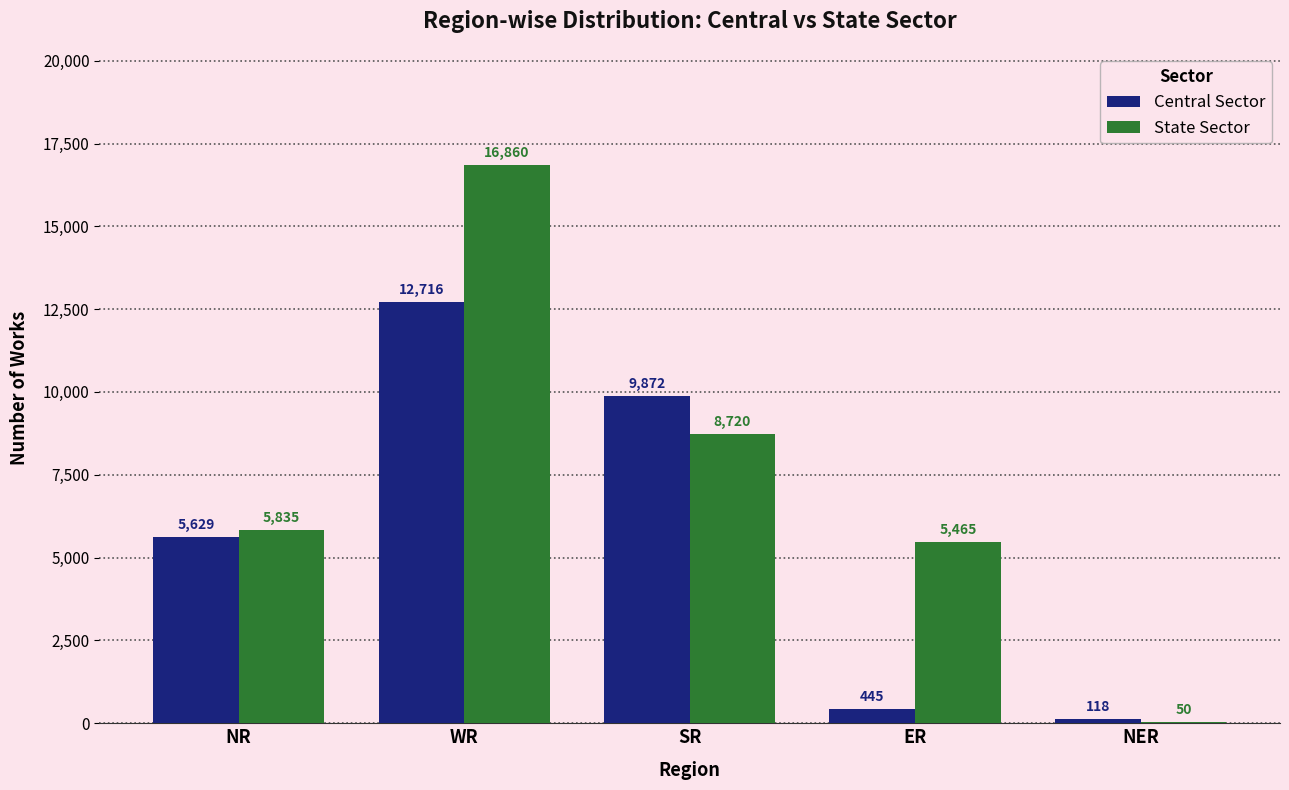

At which label is Central Sector closest to 6417?

NR